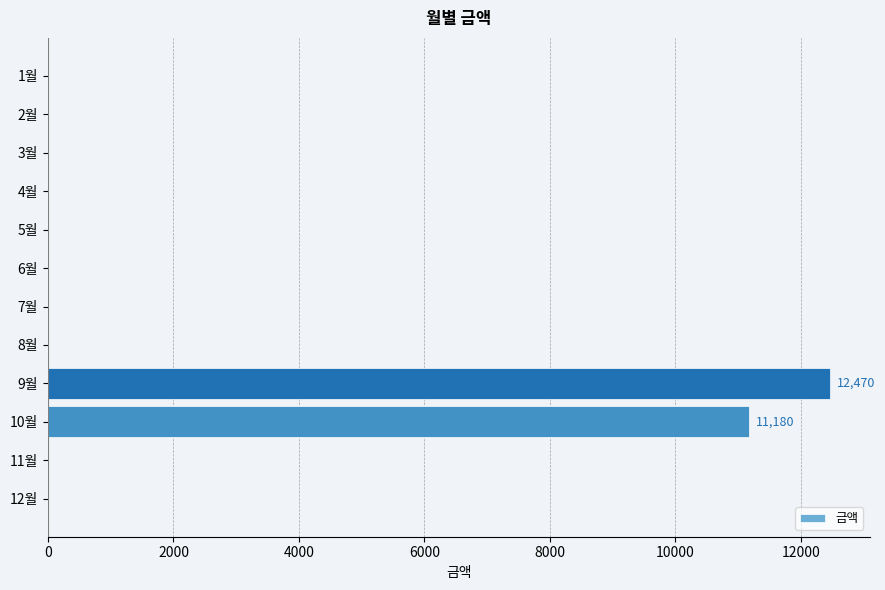

What is the sum of all values?

23650